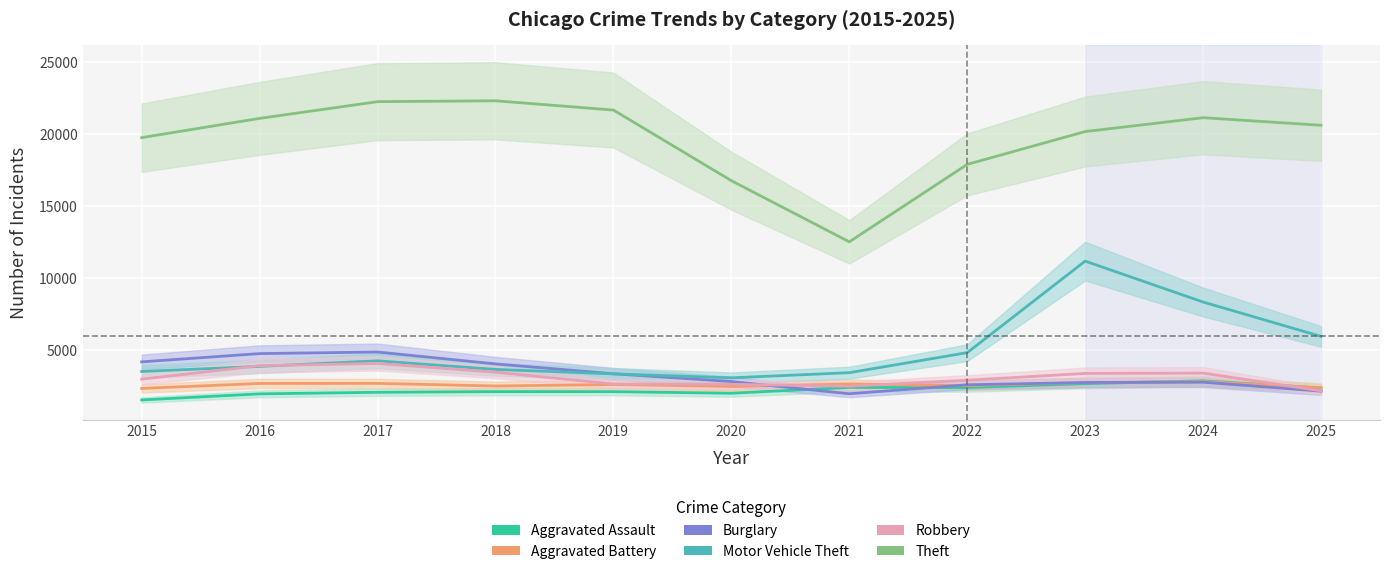

How many data points in Aggravated Assault are above 2140?

5